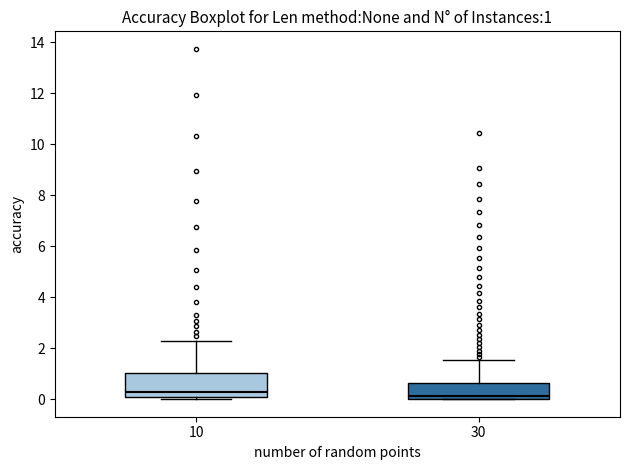

Comparing the boxes themselves (not the whiskers), which one is the tallest?

10